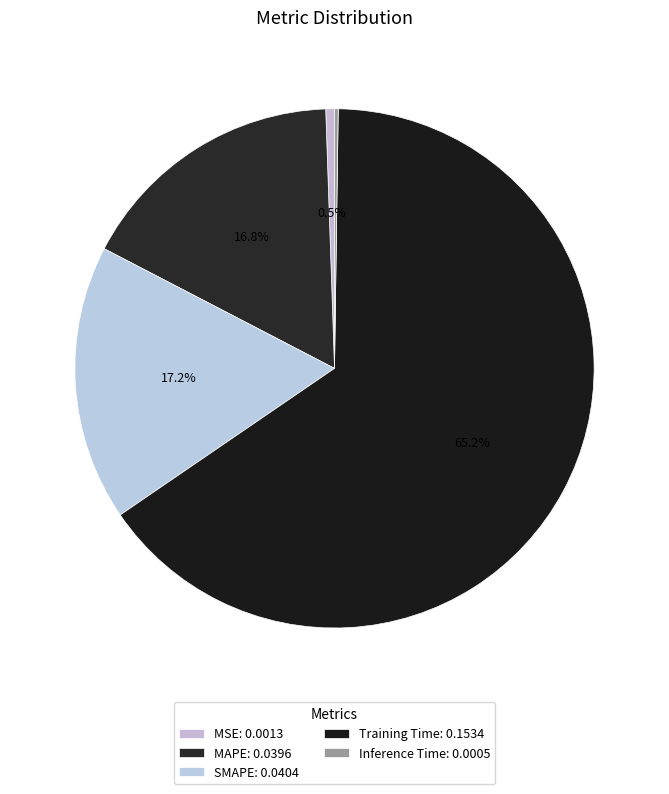

True or false: SMAPE accounts for 28% of the total.

False